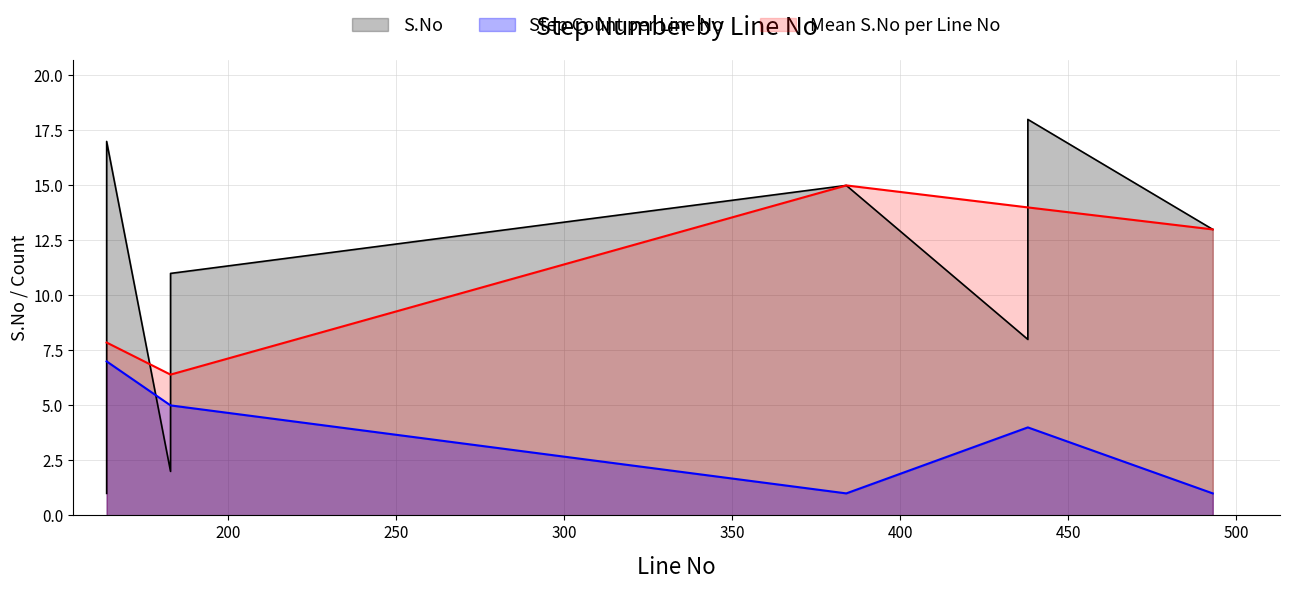

How many data points does each series have?

18